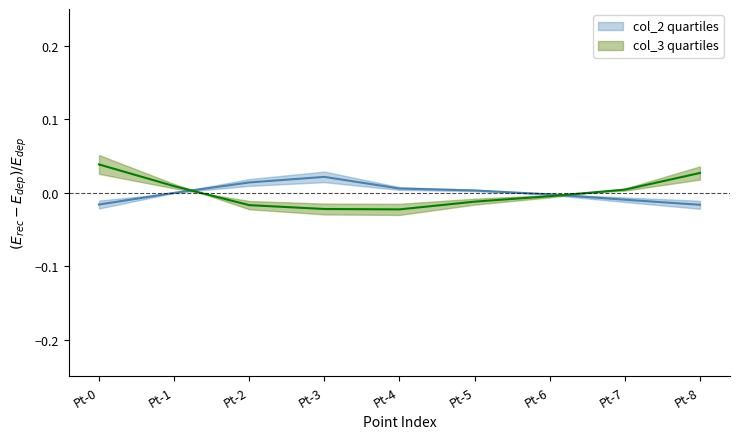

The col_3 series shows 0.0 at Pt-8. True or false?

False